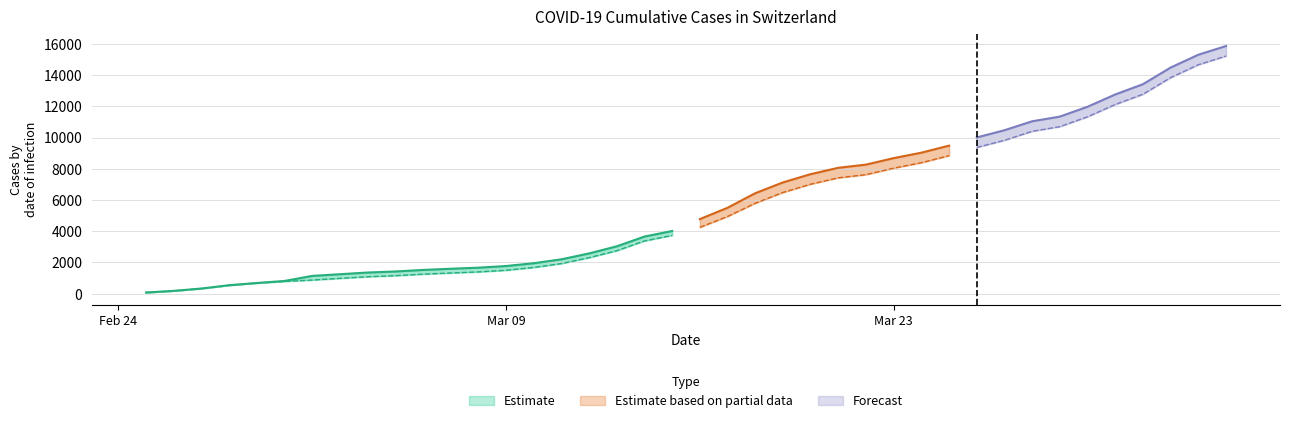

What is the label of the 23rd point from the left?

2020-03-18